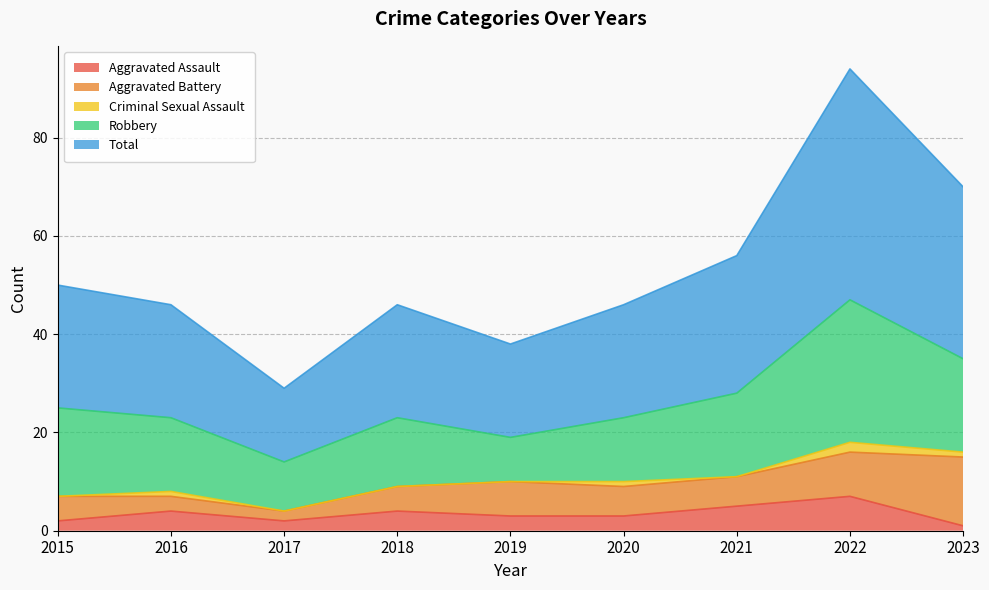

At how many categories does at least one series exceed 24?

4